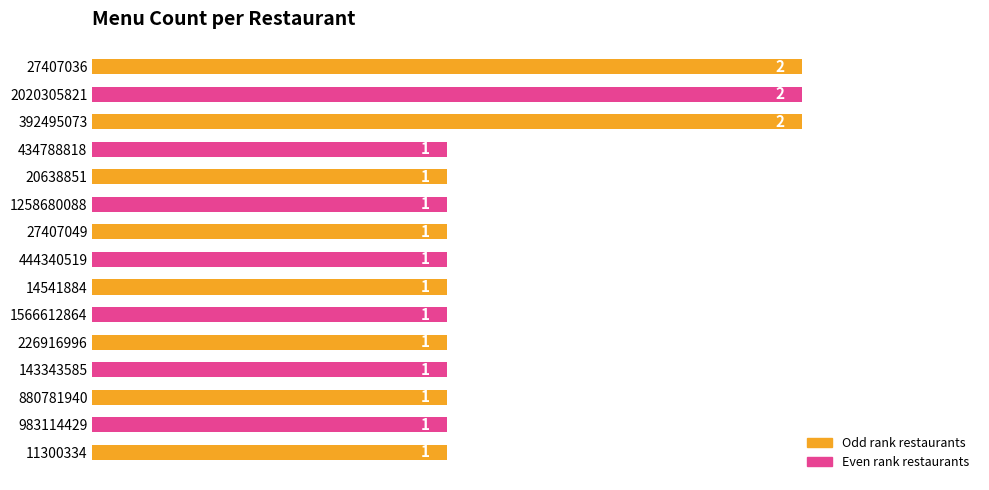

Is it true that the value at 983114429 is 1?

True